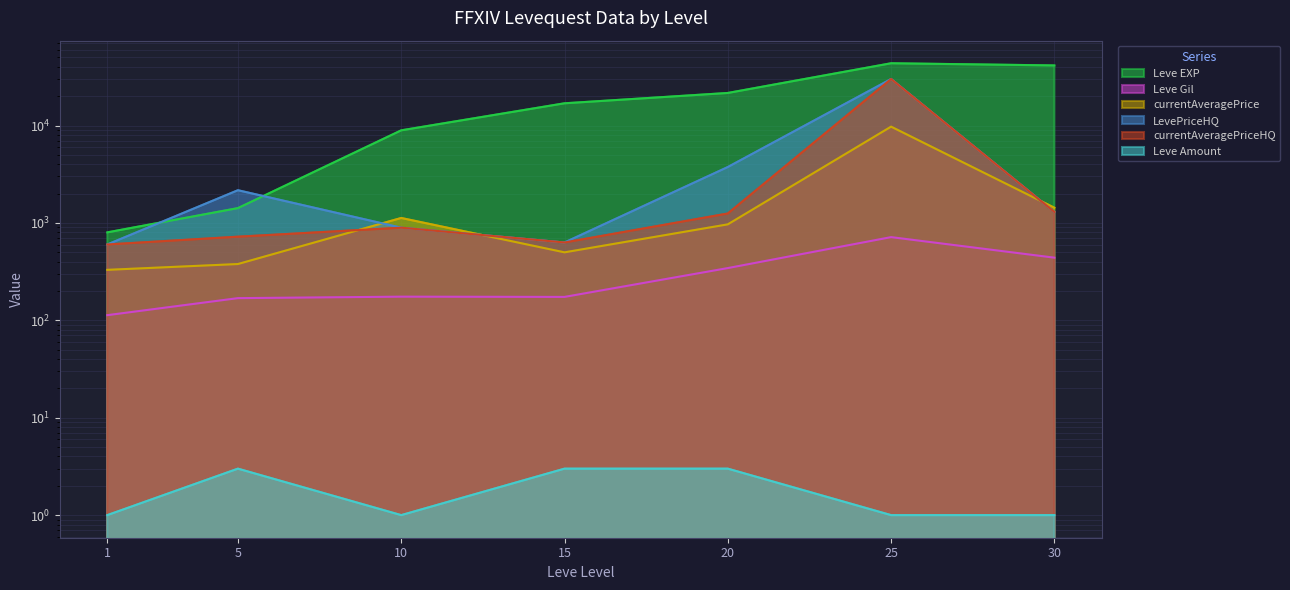

True or false: Leve Gil and Leve EXP intersect in this chart.

False